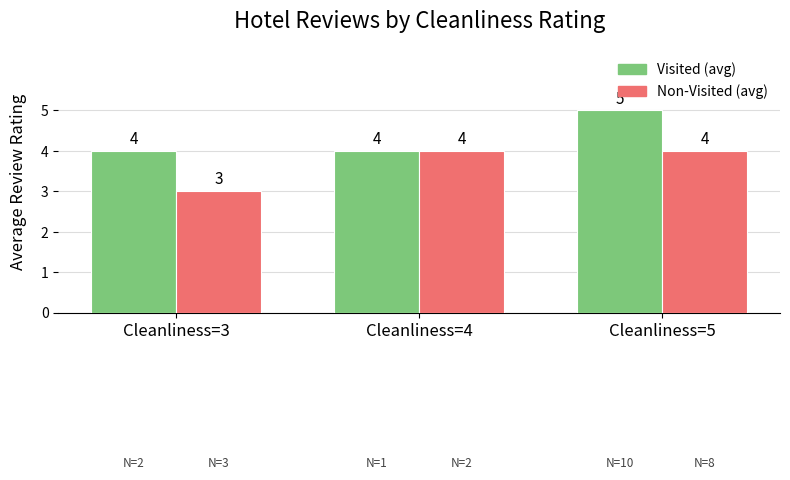

Where is Non-Visited (avg) nearest to the value 3?

Cleanliness=3